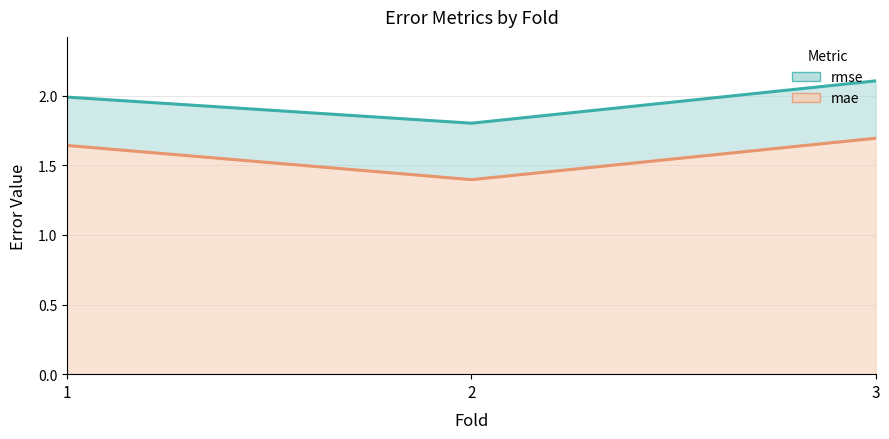

Reading left to right, extract all data points from this chart.

rmse: 2.0	1.8	2.1
mae: 1.6	1.4	1.7